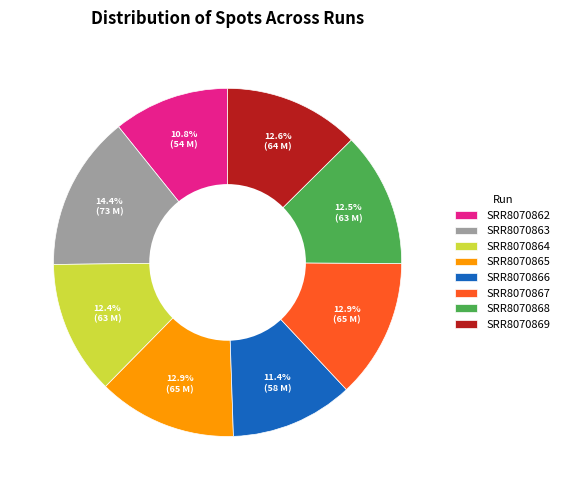

Is there any slice that represents more than half of the pie?

No